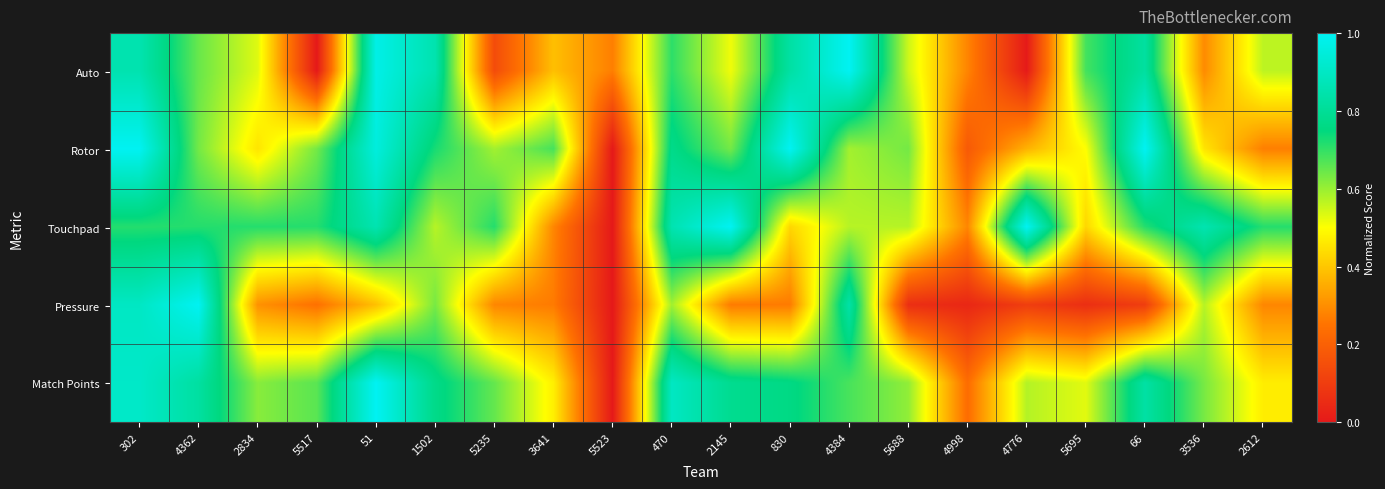

What is the total value across all series at 302?

4.4